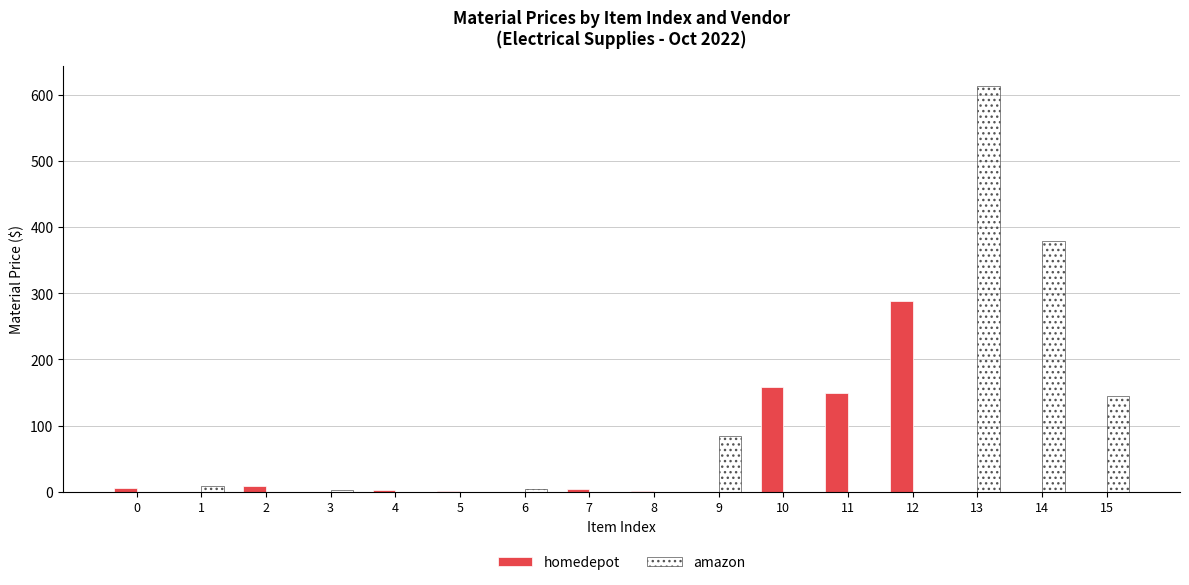

Is it true that homedepot equals 5.9 at 0?

True